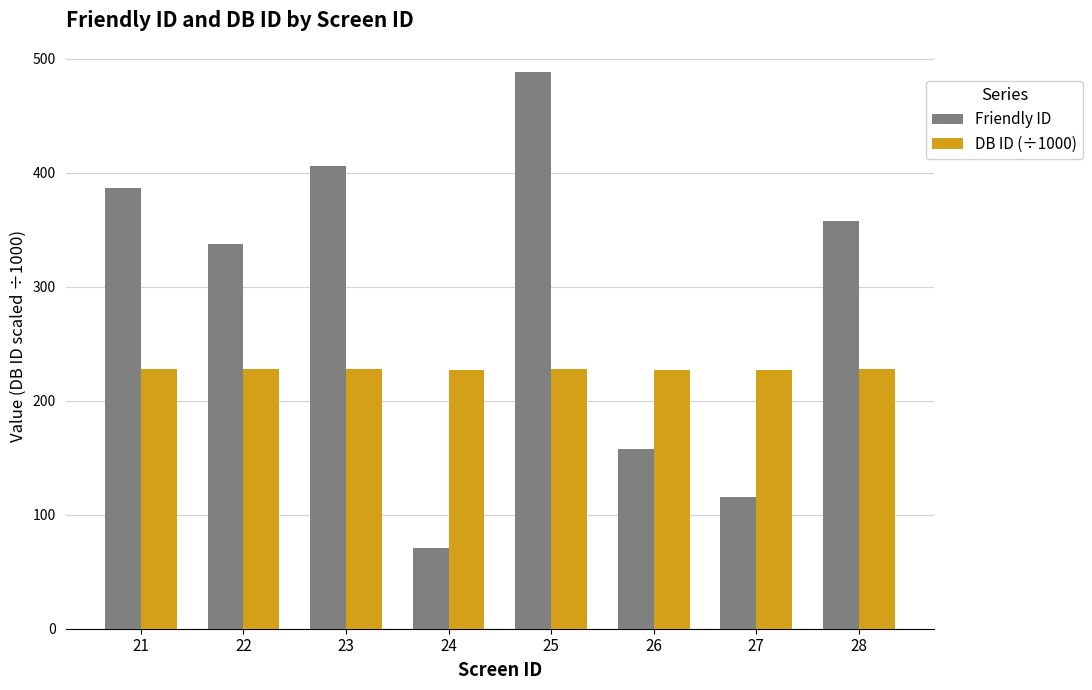

How many bars are there in each group?

2